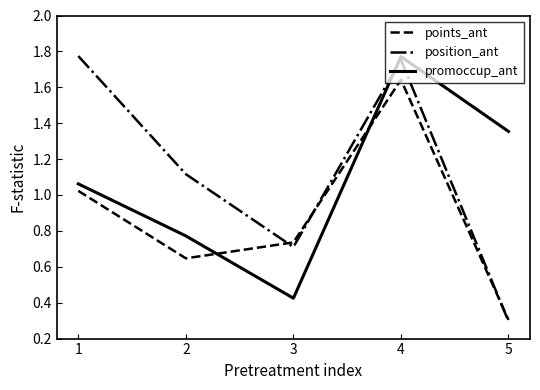

Which series changed the most between 2 and 5?

position_ant